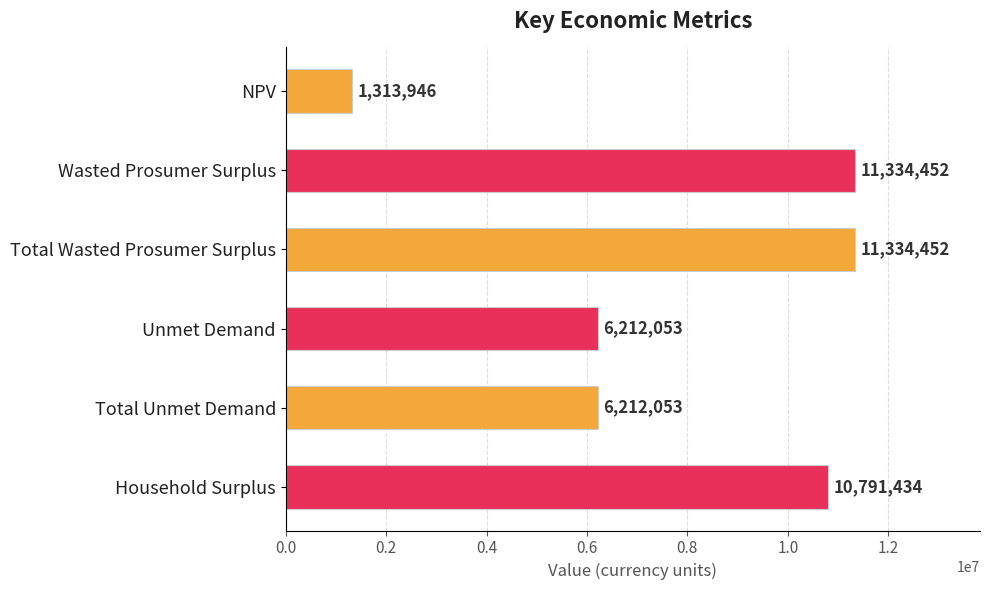

True or false: the data shows 11334451.7 at Total Wasted Prosumer Surplus.

True